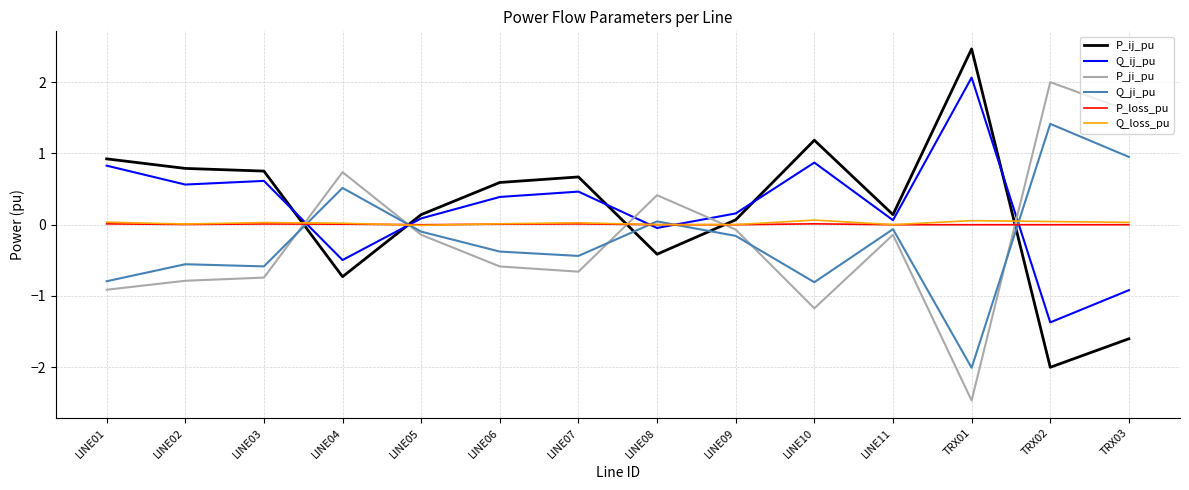

True or false: Q_ij_pu and Q_loss_pu intersect in this chart.

True